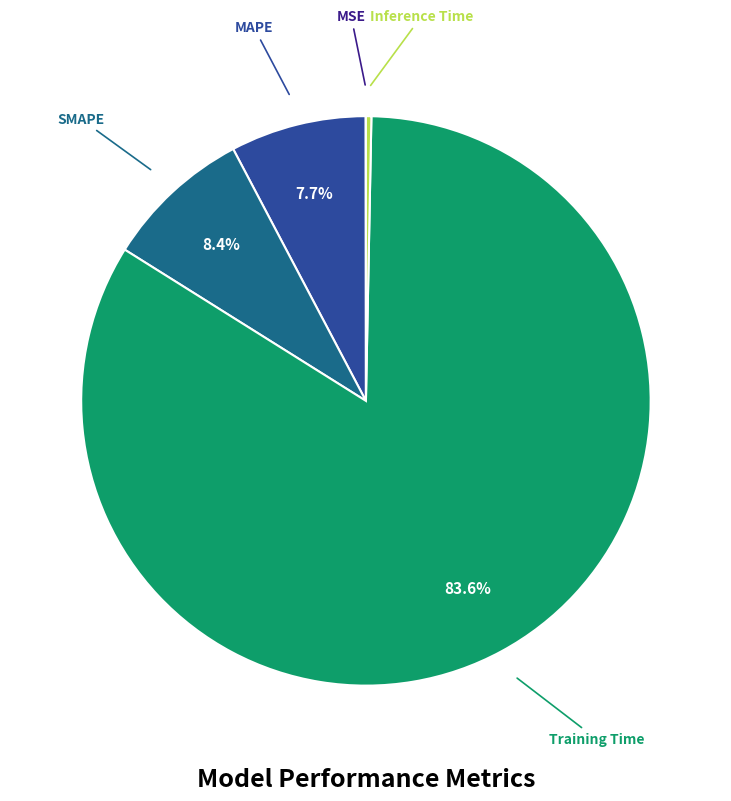

Is it true that SMAPE is 8% of the pie?

True